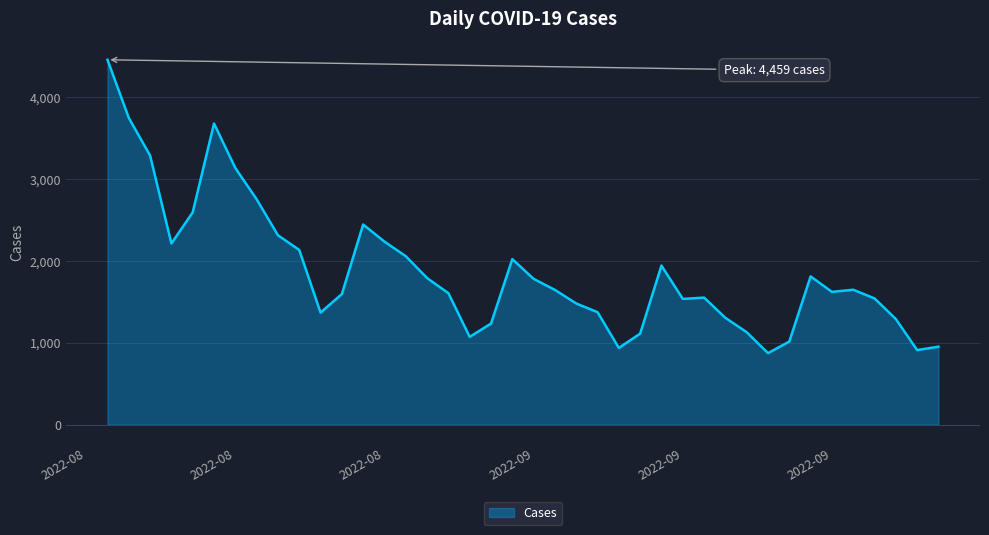

What is the maximum value shown in the chart?

4459